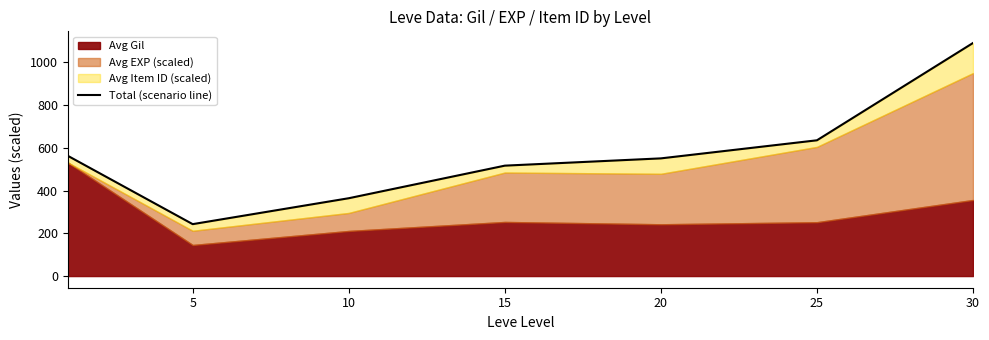

True or false: the data shows 894.9 at 15.

False